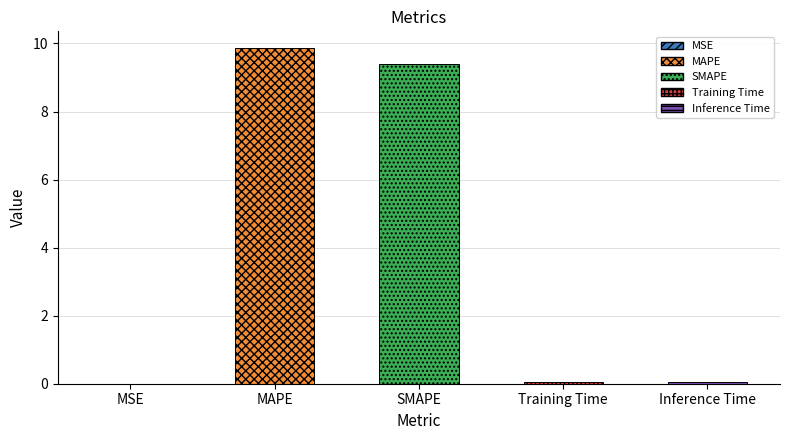

What is the change in value from SMAPE to Inference Time?

-9.3